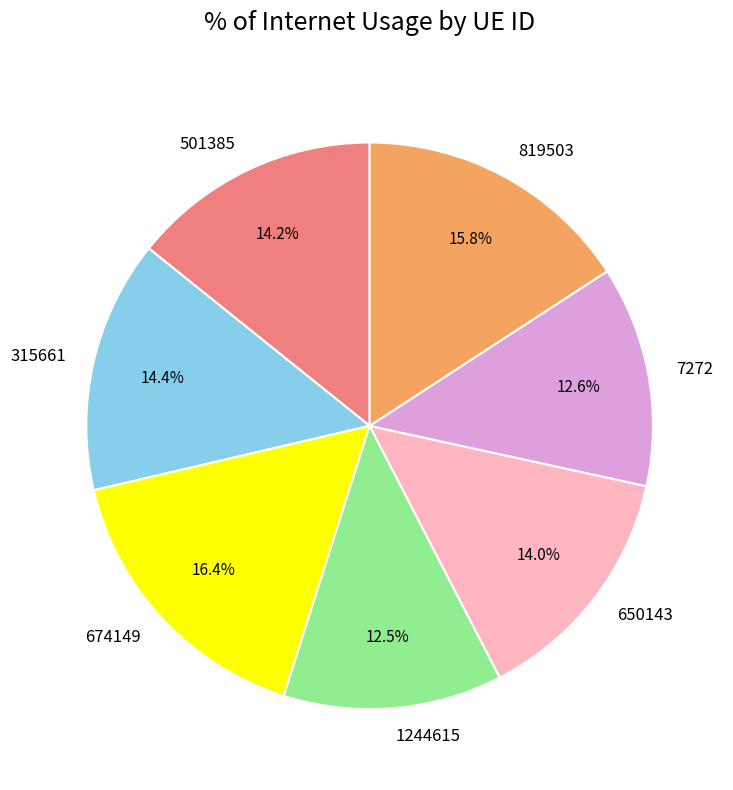

What is the ratio of the value at 674149 to the value at 819503?

1.0